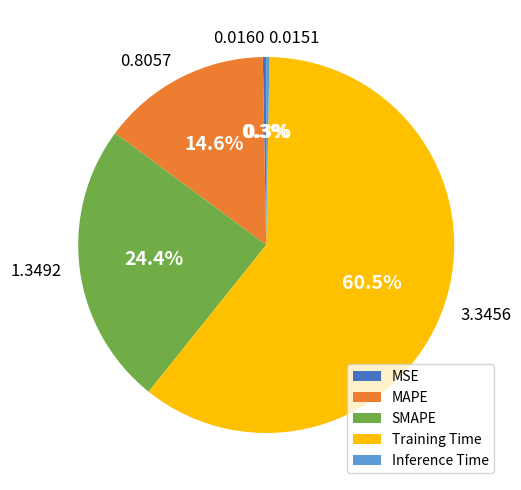

Is it true that Training Time is 52% of the pie?

False